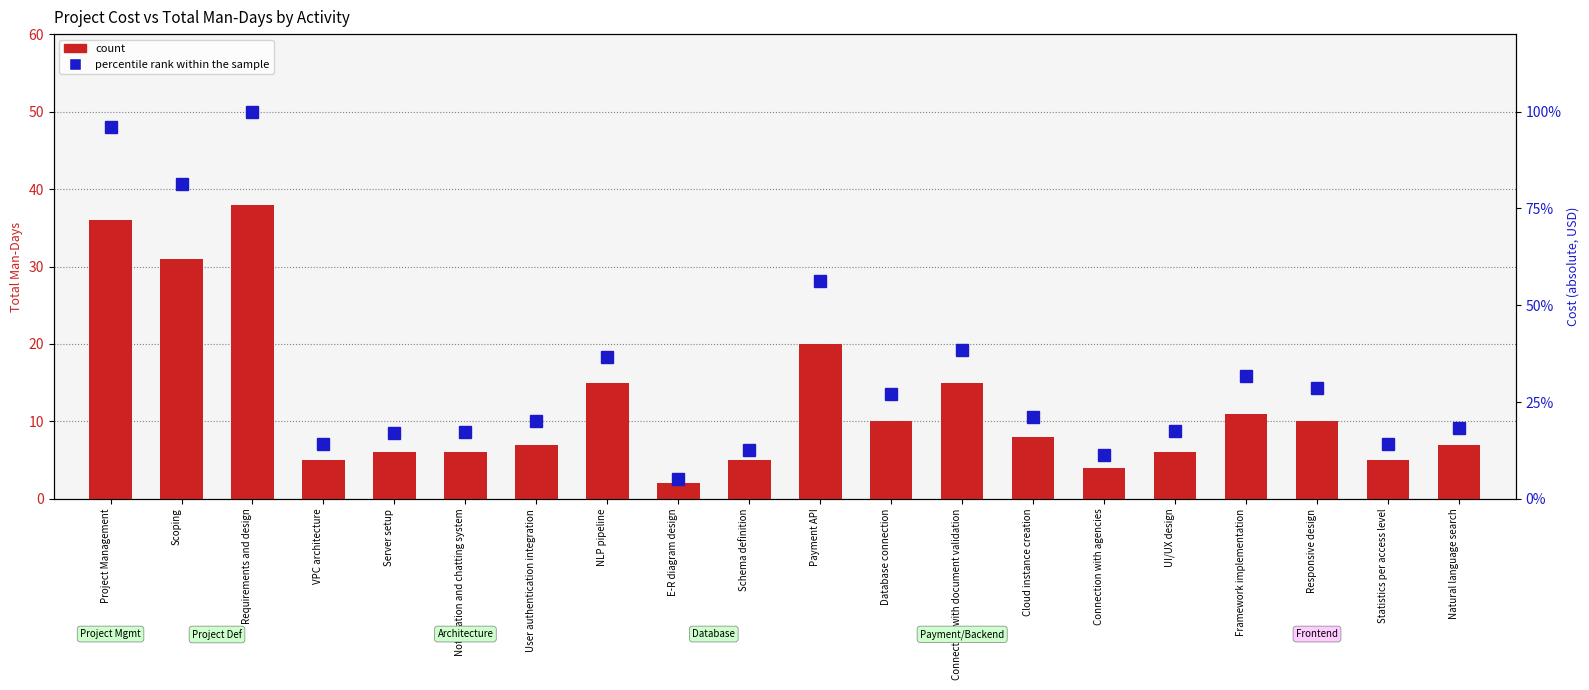

The count series shows 36.0 at Project Management. True or false?

True